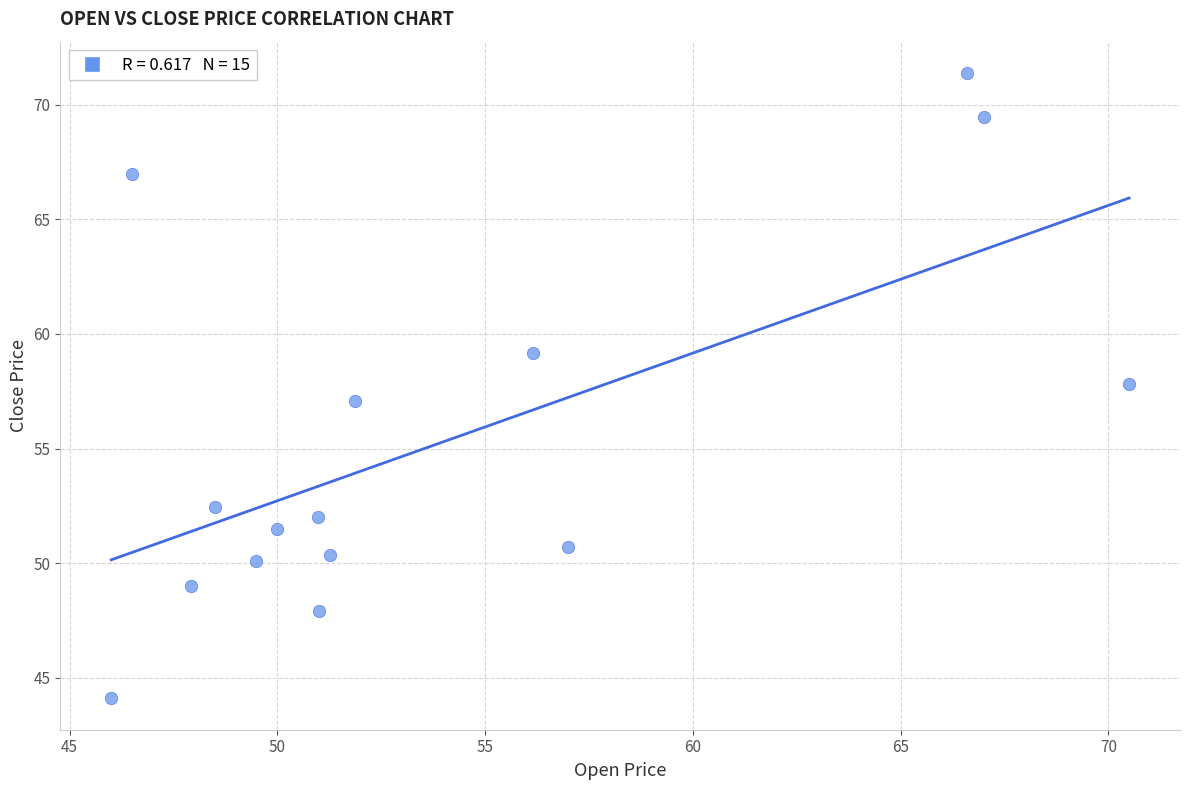

What is the range of X values (max minus min)?

24.5